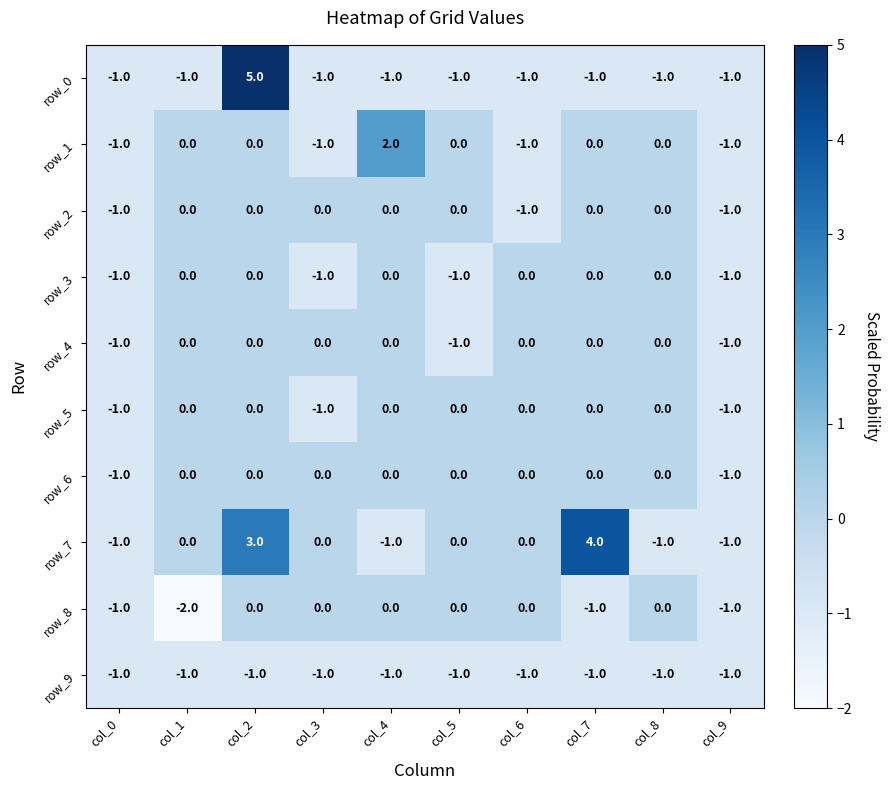

The value of row_1 at col_5 is 0. True or false?

True